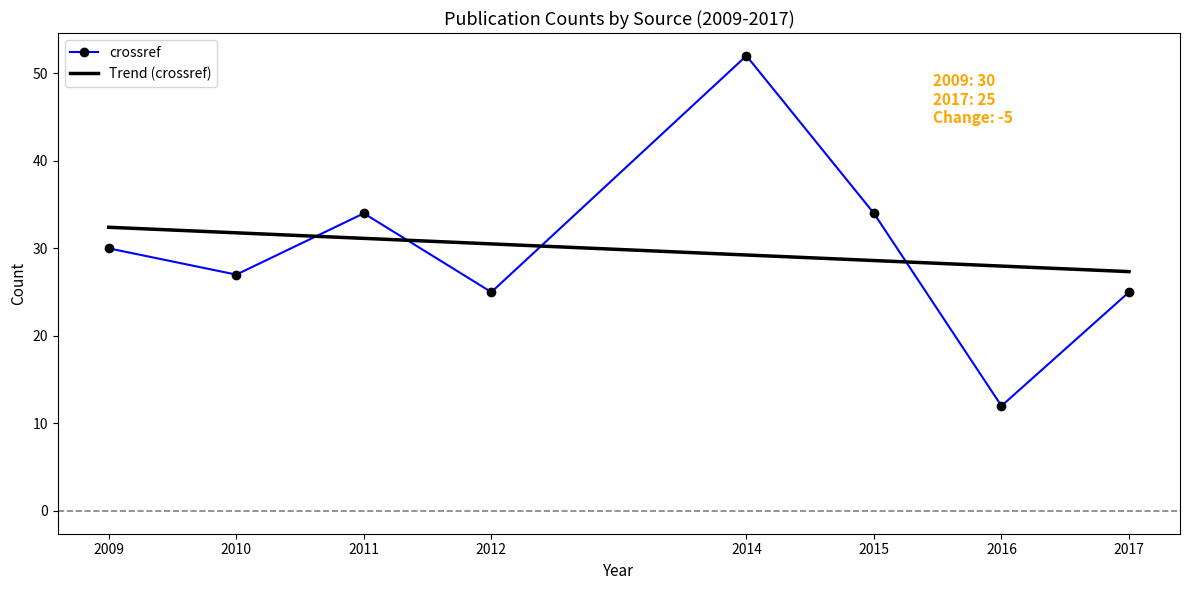

How many times do Trend (crossref) and crossref cross each other?

4